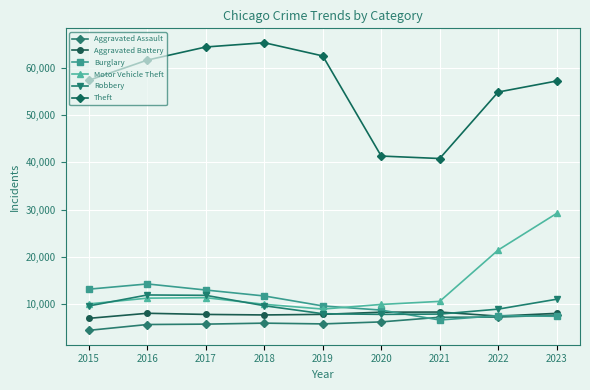

How many lines are shown in the chart?

6